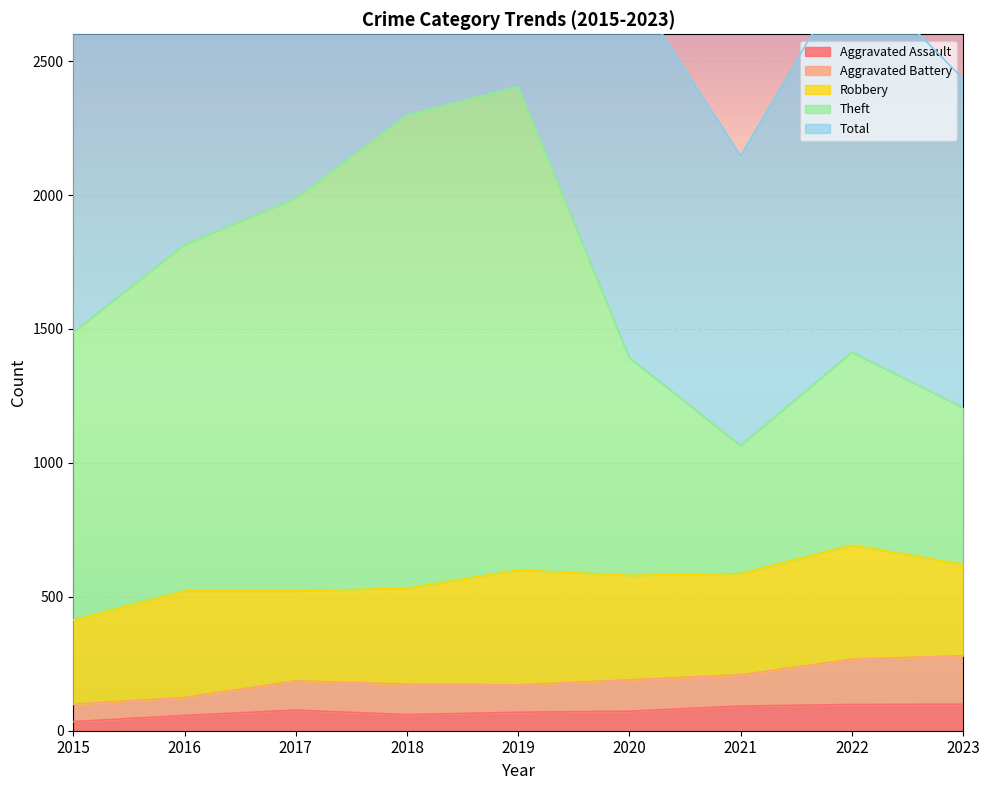

What is the sum of the Total values at 2023 and 2016?

6074